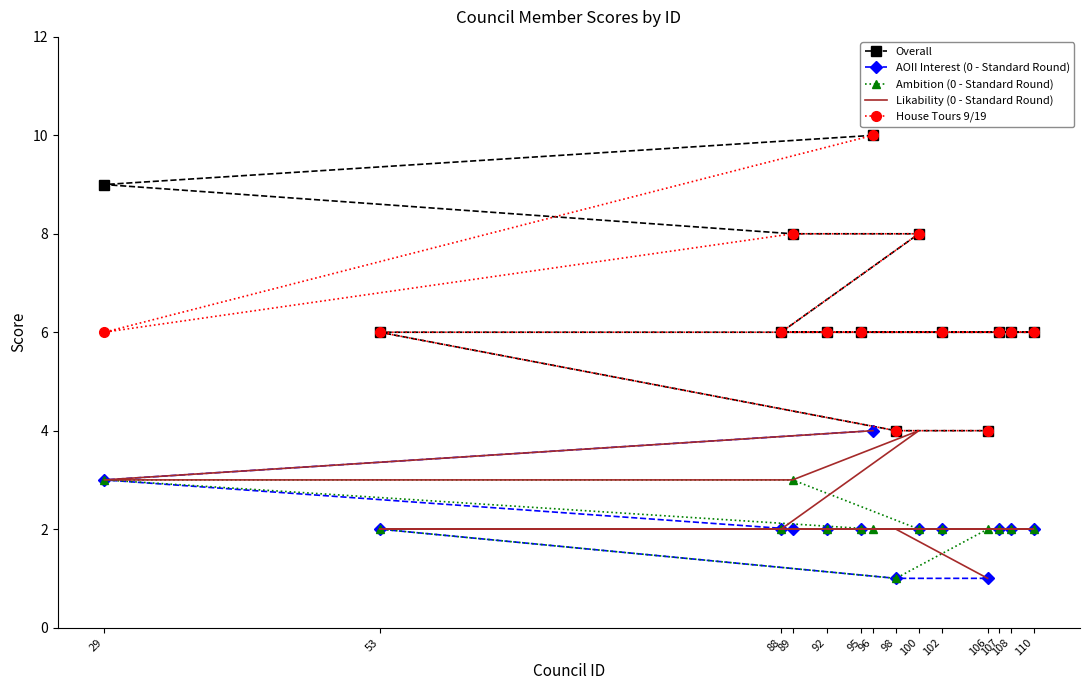

Does the chart have visible grid lines?

No